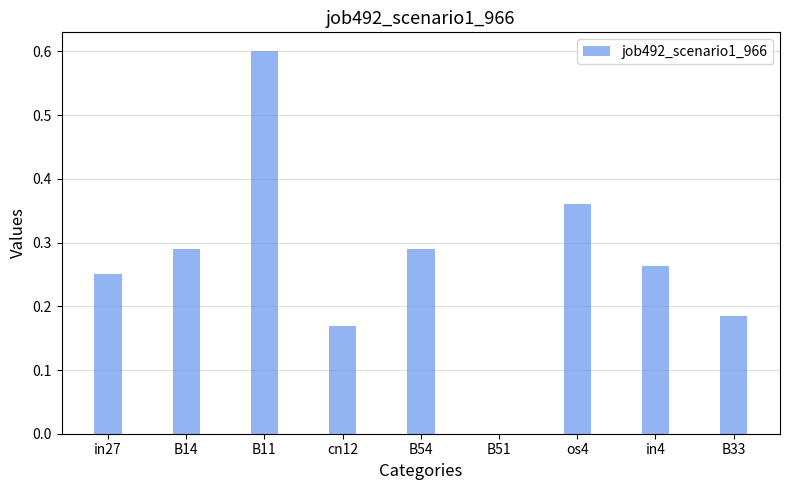

Are the bars horizontal?

No